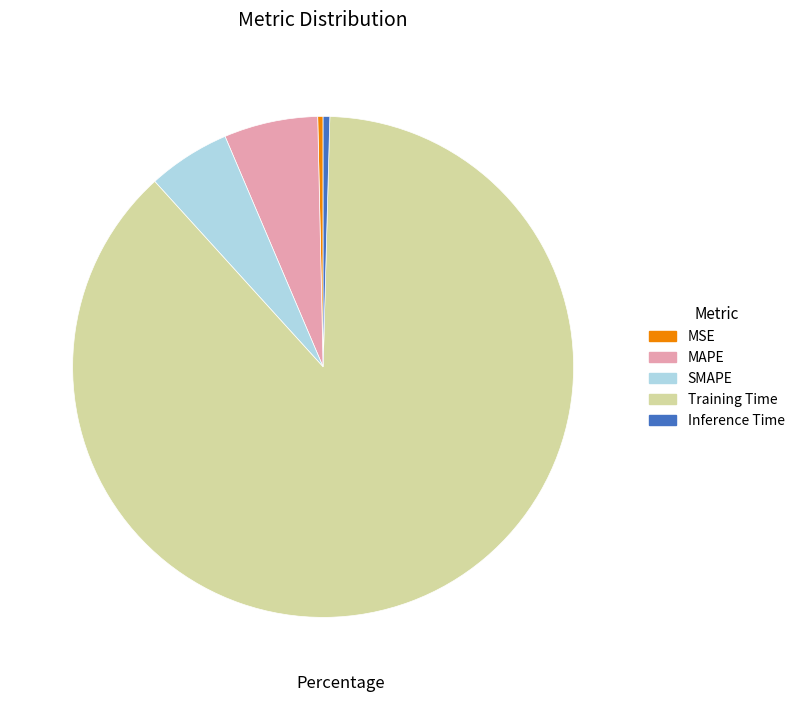

Is there a majority slice in this chart?

Yes